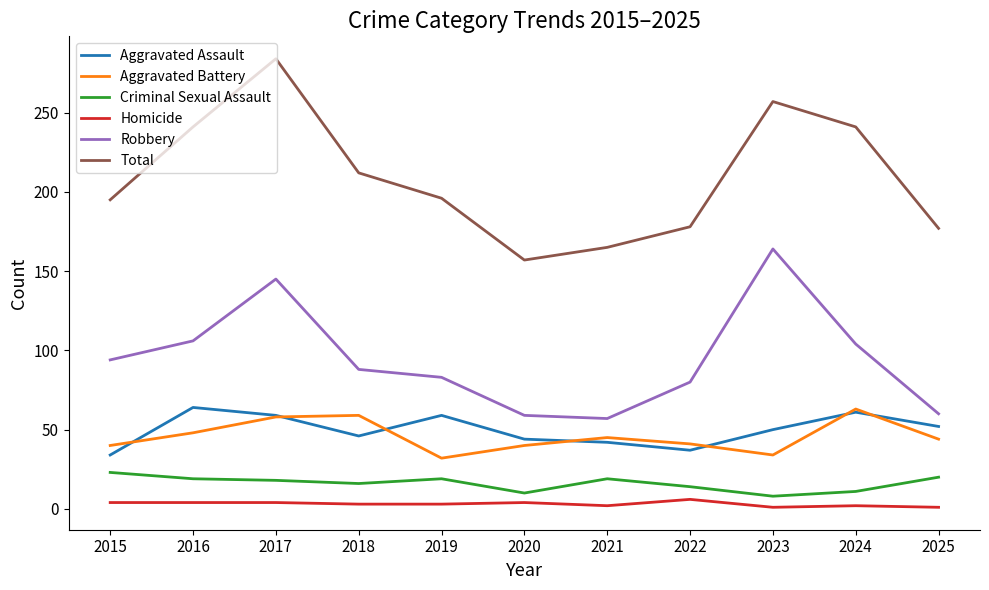

What is the difference between the highest and lowest values at 2019?

193